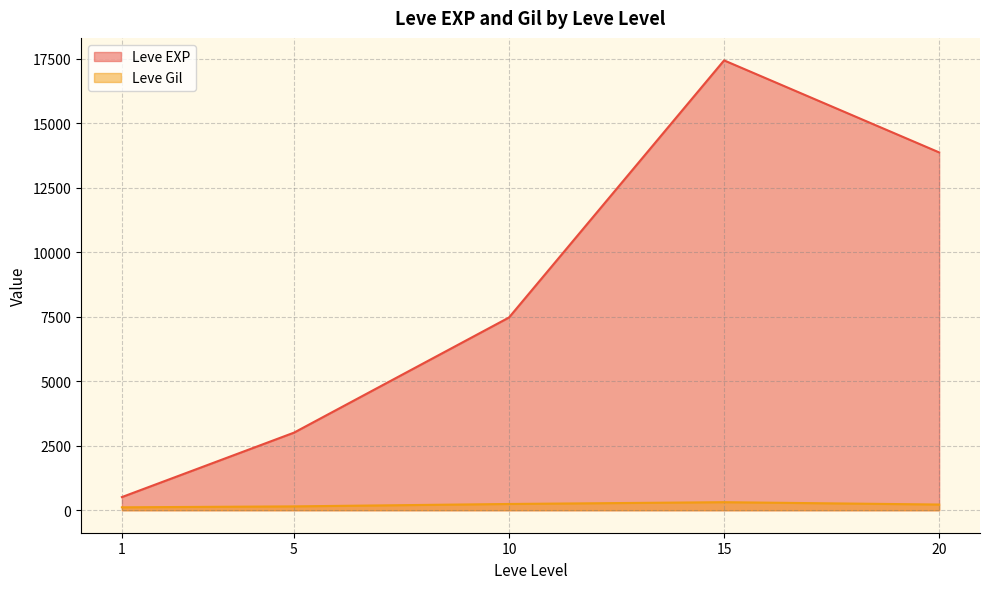

At 5, list the series in order from smallest to largest.

Leve Gil, Leve EXP